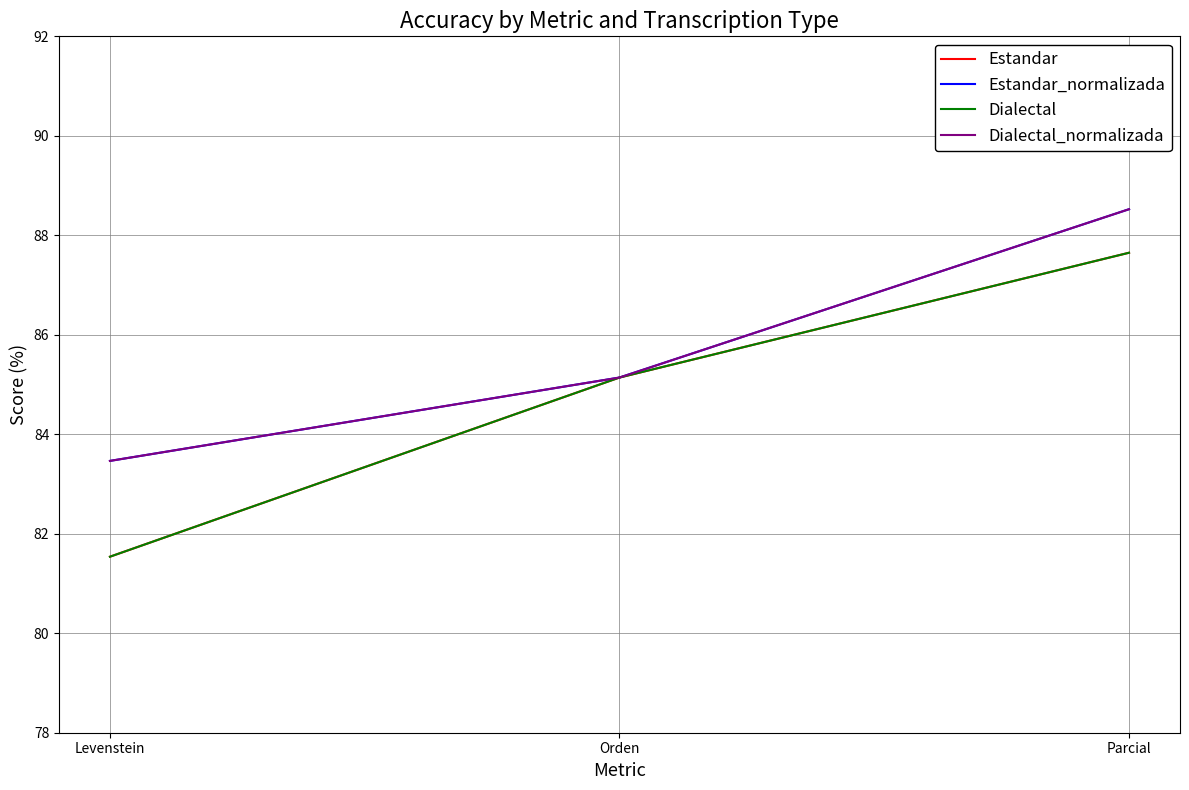

What is the maximum value for Estandar_normalizada?

88.5